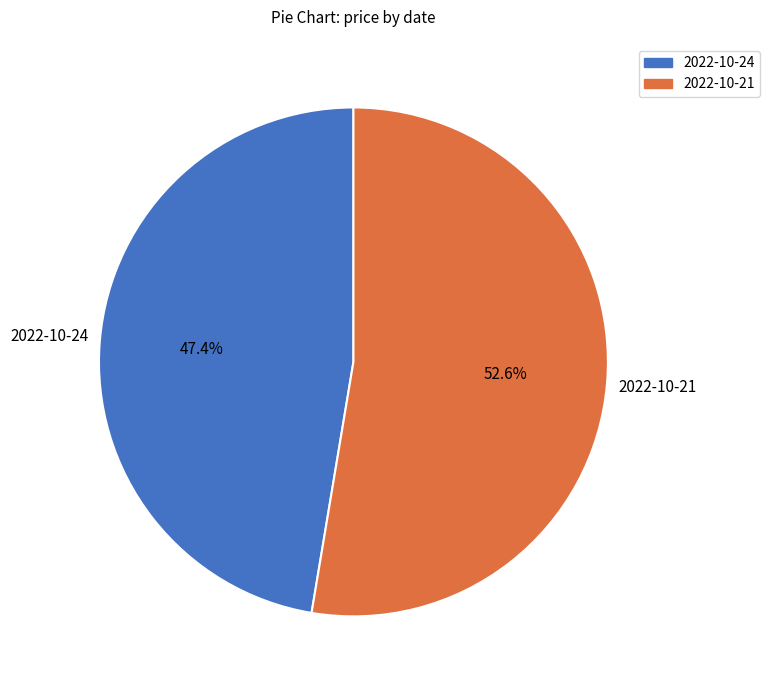

To the nearest percent, what is the difference between the largest and smallest slice percentages?

5%